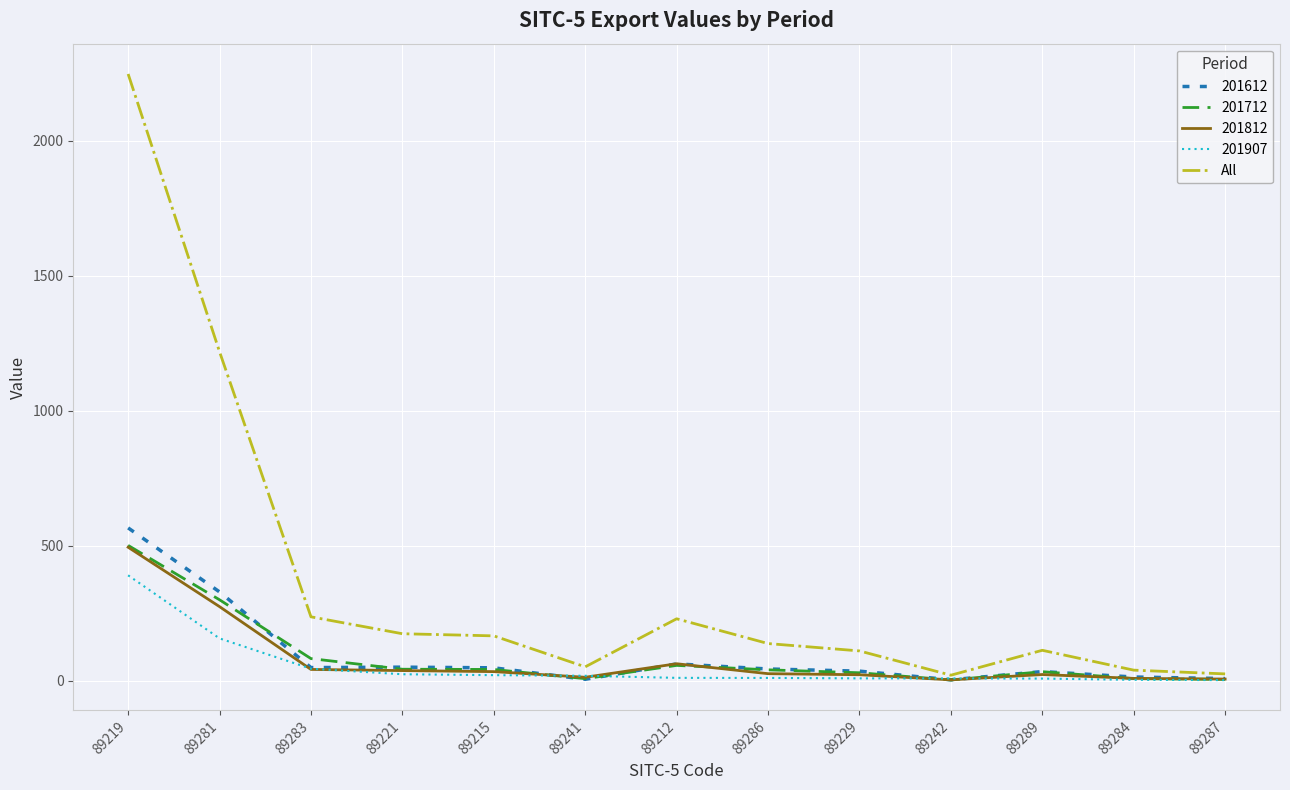

Which series has the widest spread of values?

All